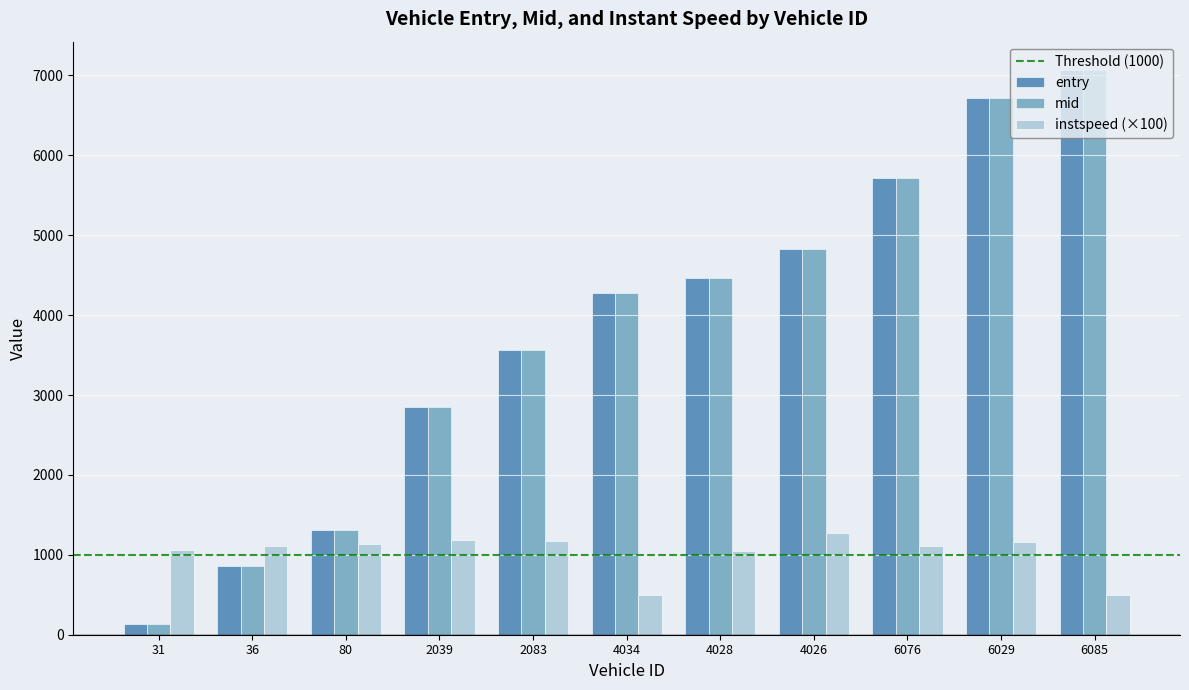

At which label is mid closest to 3604?

2083